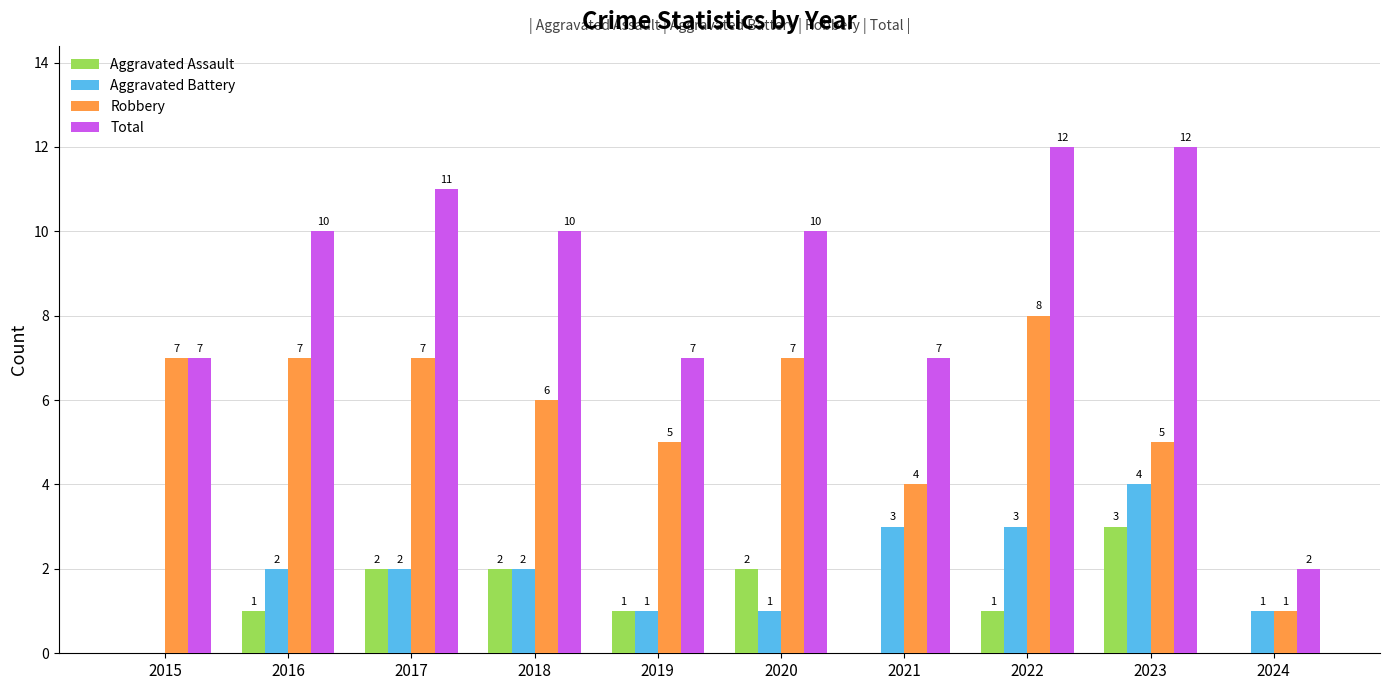

True or false: Aggravated Assault has a value of 2 at 2018.

True